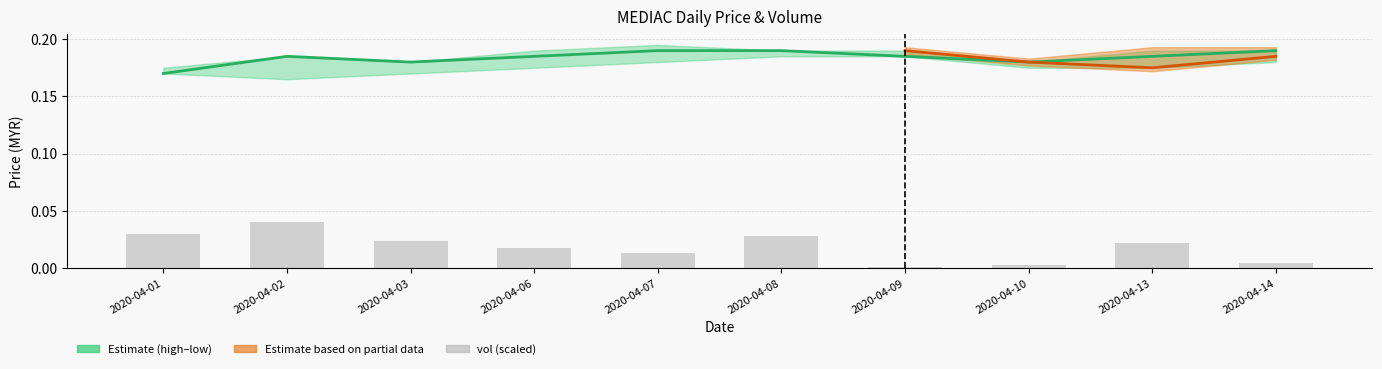

Reading left to right, transcribe all the data shown in this chart.

close: 2020-04-01=0.2	2020-04-02=0.2	2020-04-03=0.2	2020-04-06=0.2	2020-04-07=0.2	2020-04-08=0.2	2020-04-09=0.2	2020-04-10=0.2	2020-04-13=0.2	2020-04-14=0.2
vol (scaled): 2020-04-01=0.0	2020-04-02=0.0	2020-04-03=0.0	2020-04-06=0.0	2020-04-07=0.0	2020-04-08=0.0	2020-04-09=0.0	2020-04-10=0.0	2020-04-13=0.0	2020-04-14=0.0